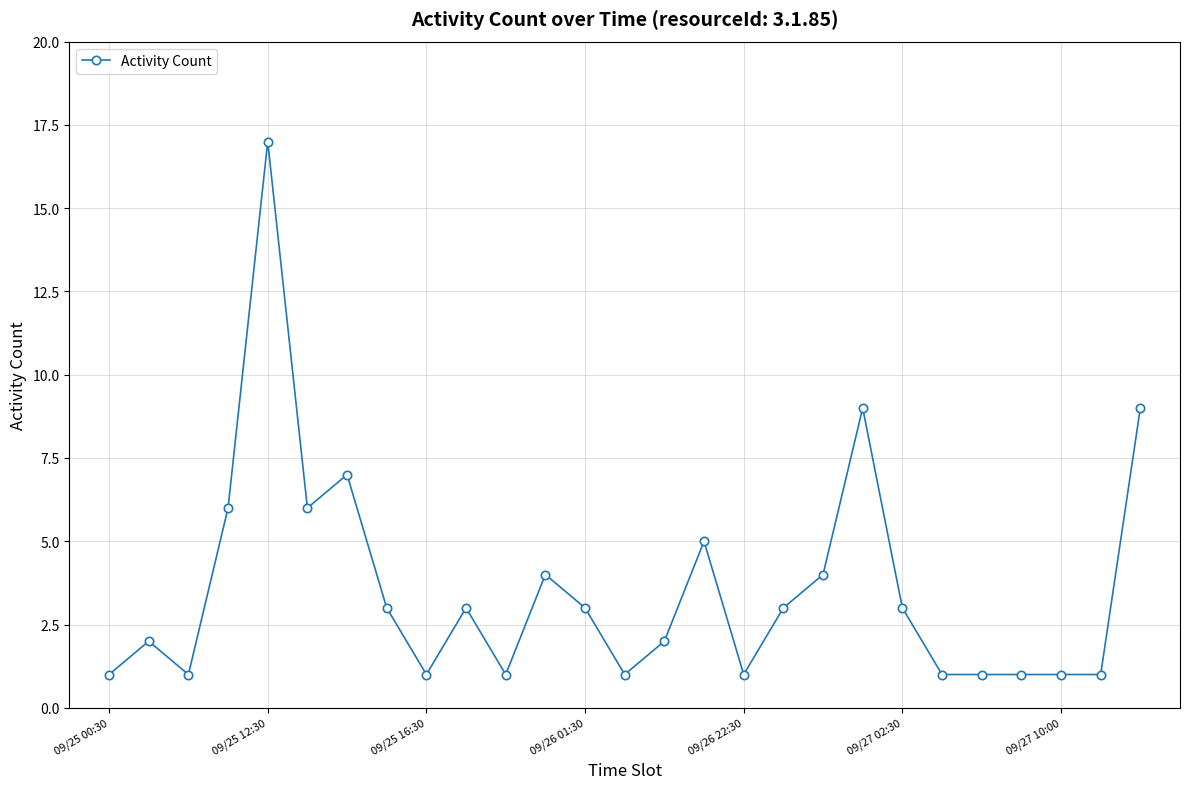

True or false: the data has more than 1 interior local peaks.

True